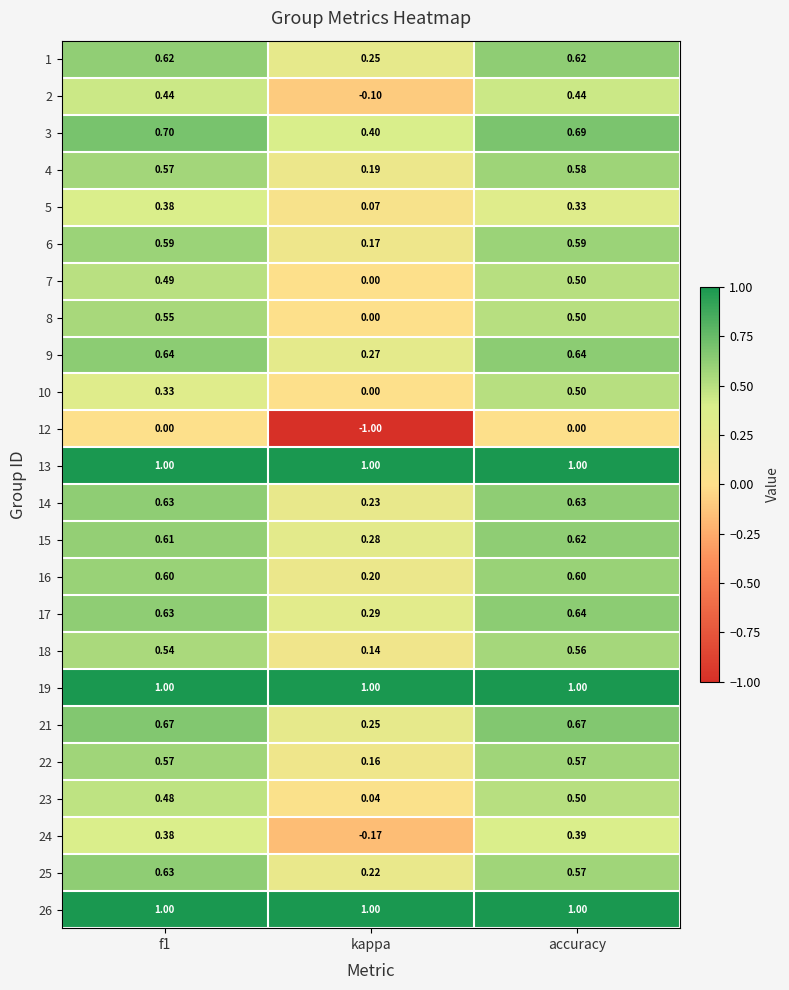

What is the smallest value displayed?

-1.0